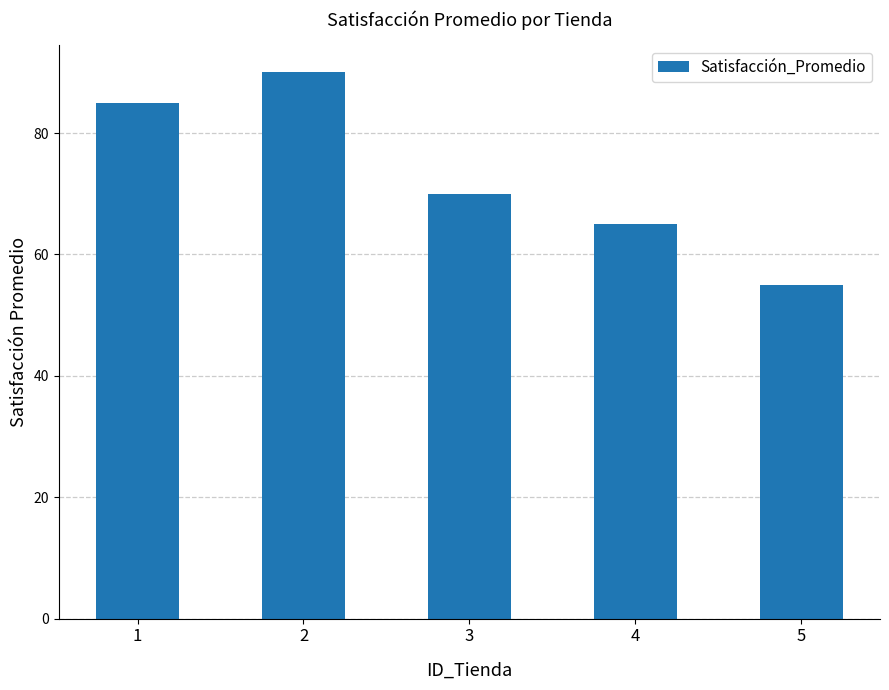

The value at 2 is 132. True or false?

False